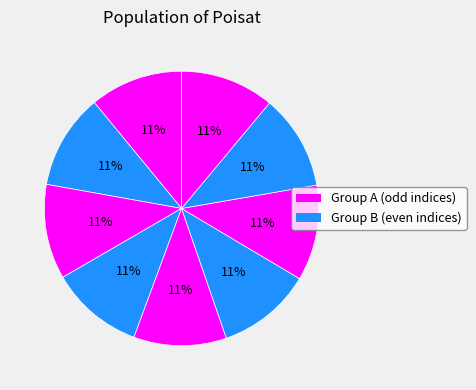

How many slices are in this pie chart?

9